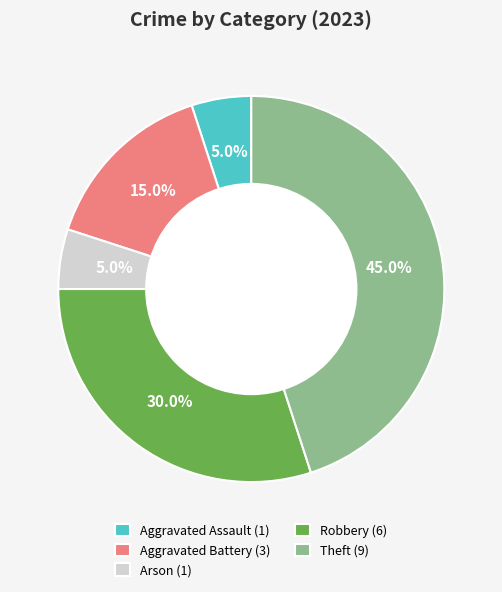

Count the number of slices in the pie.

5